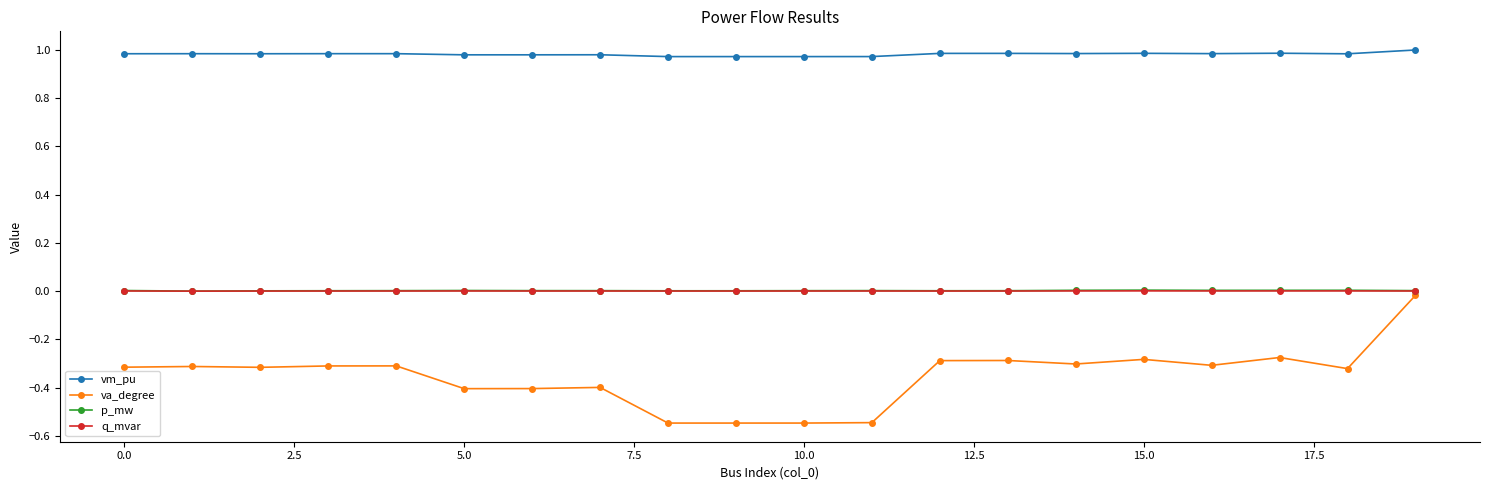

True or false: vm_pu and q_mvar cross at least once.

False